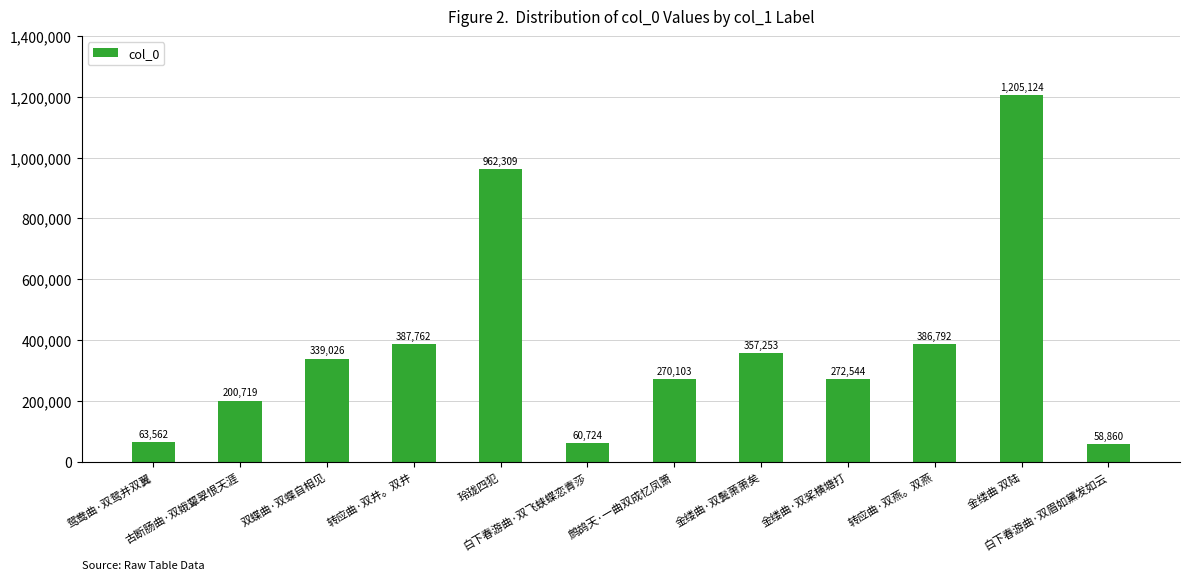

What is the difference between the maximum and second lowest values?

1144400